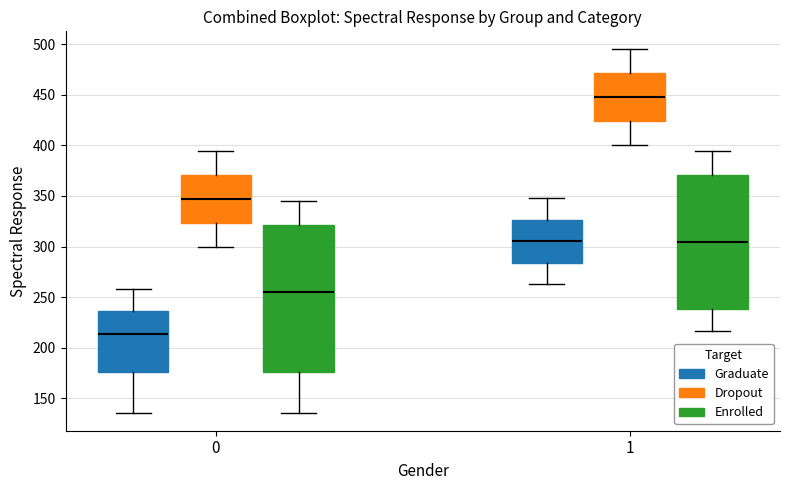

Where does the median line of the box for 0 (Dropout) sit on the y-axis? The values are not printed on the chart, so give them approximately, as read against the axis.

350